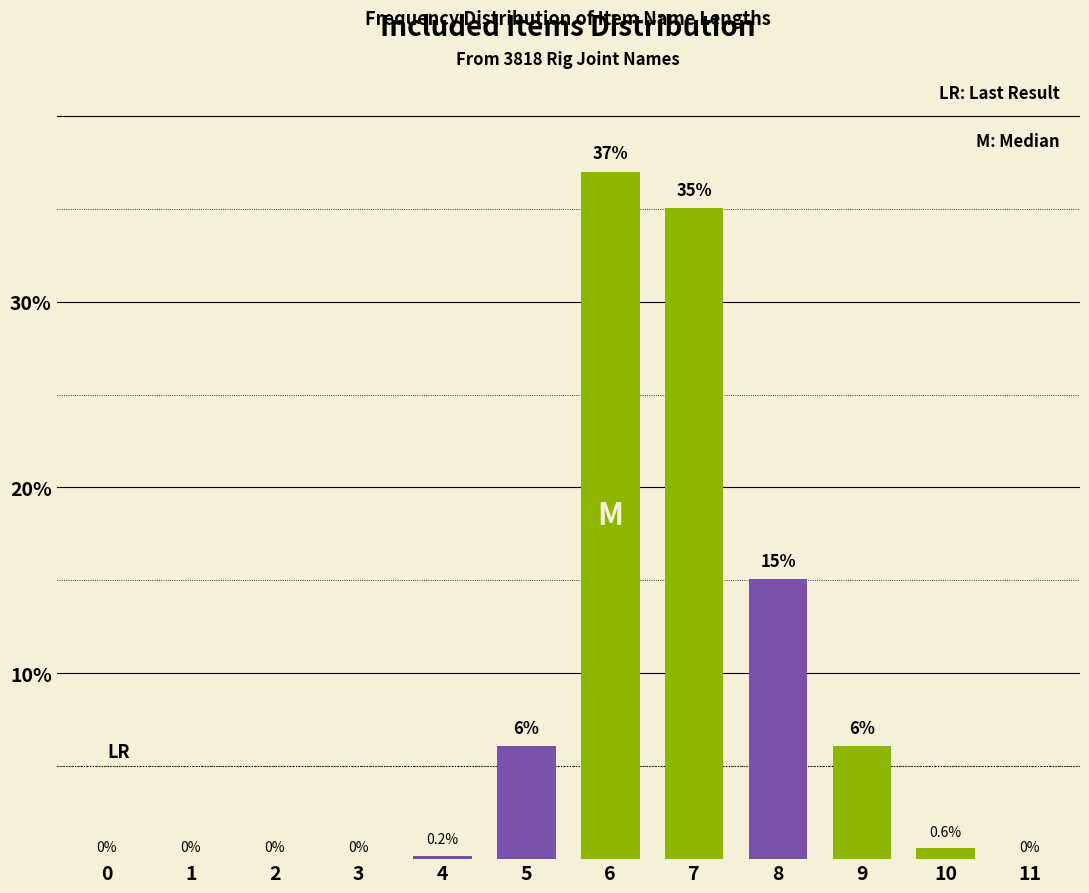

Between 4 and 2, which is larger?

4